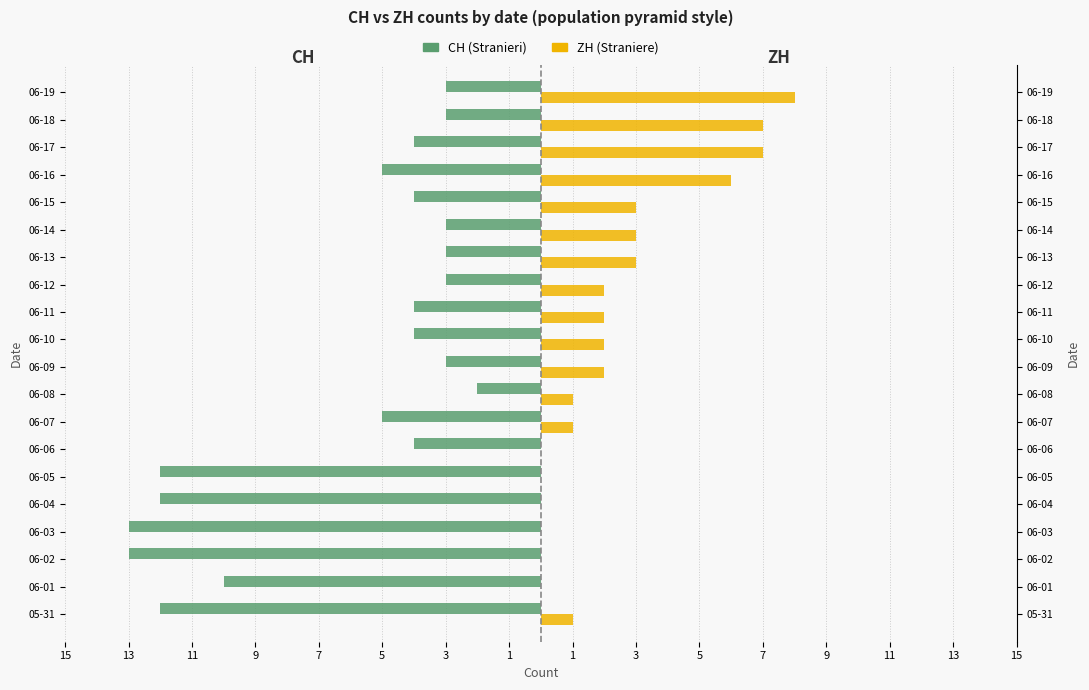

What is the label of the 4th bar from the right?

06-16